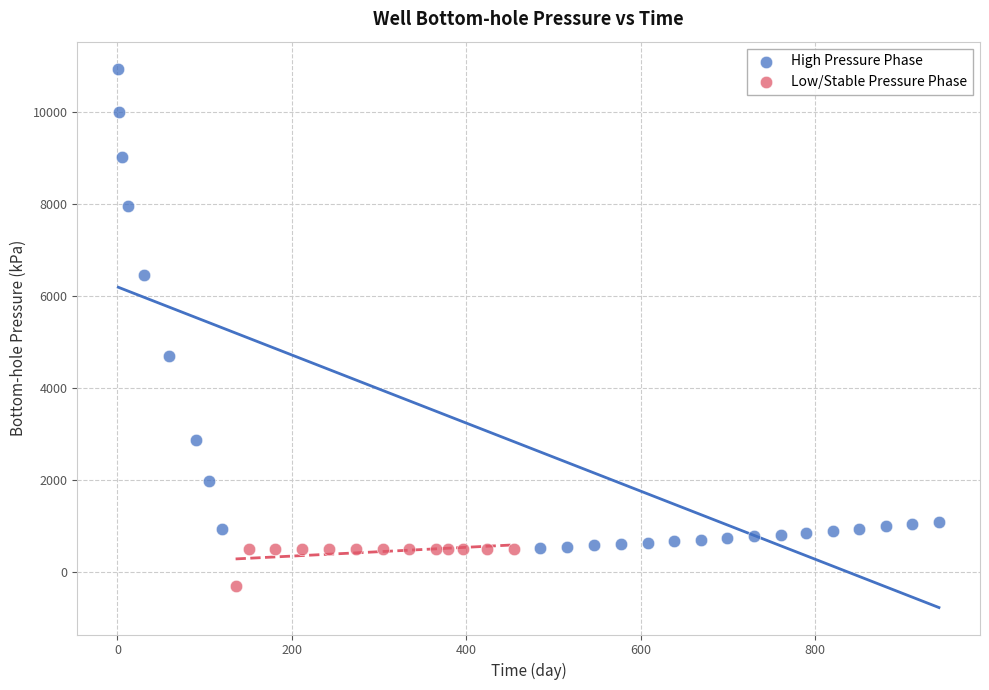

What are all the series names shown in the legend?

High Pressure Phase, Low/Stable Pressure Phase